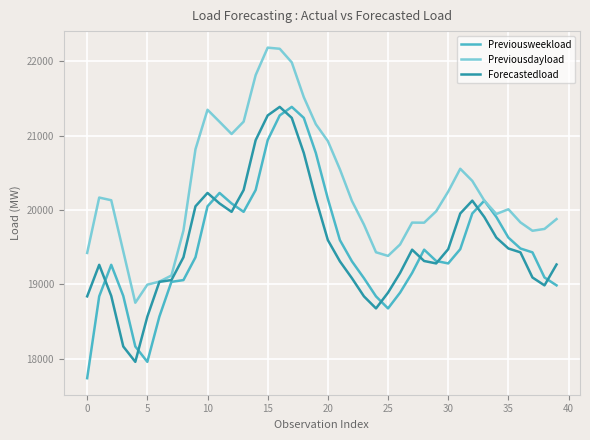

Which series has the largest total across all categories?

Previousdayload